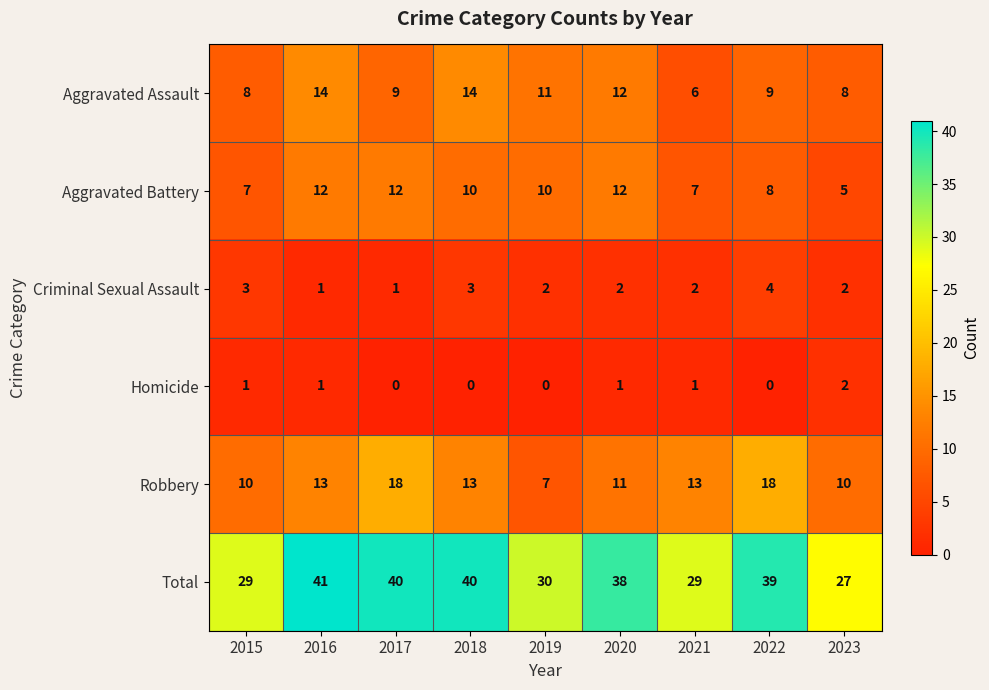

Where does the Aggravated Assault series first go above 9?

2016